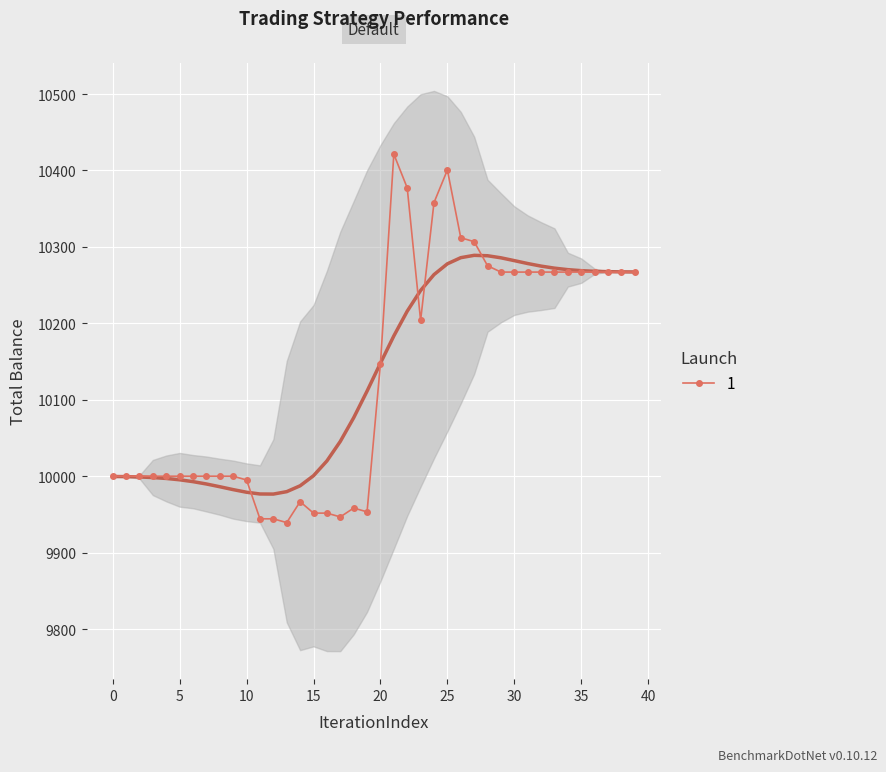

What is the highest value of the 1 series?

10421.4